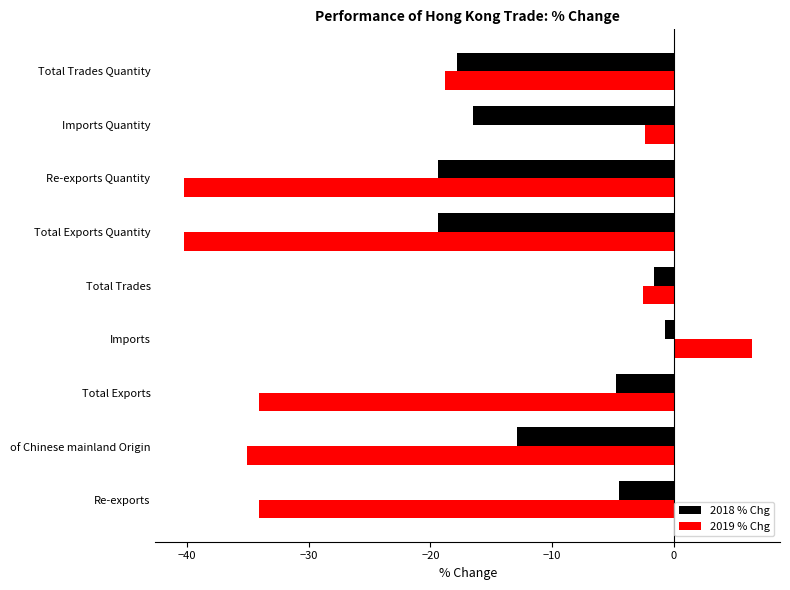

How many values in 2019 % Chg are above zero?

1